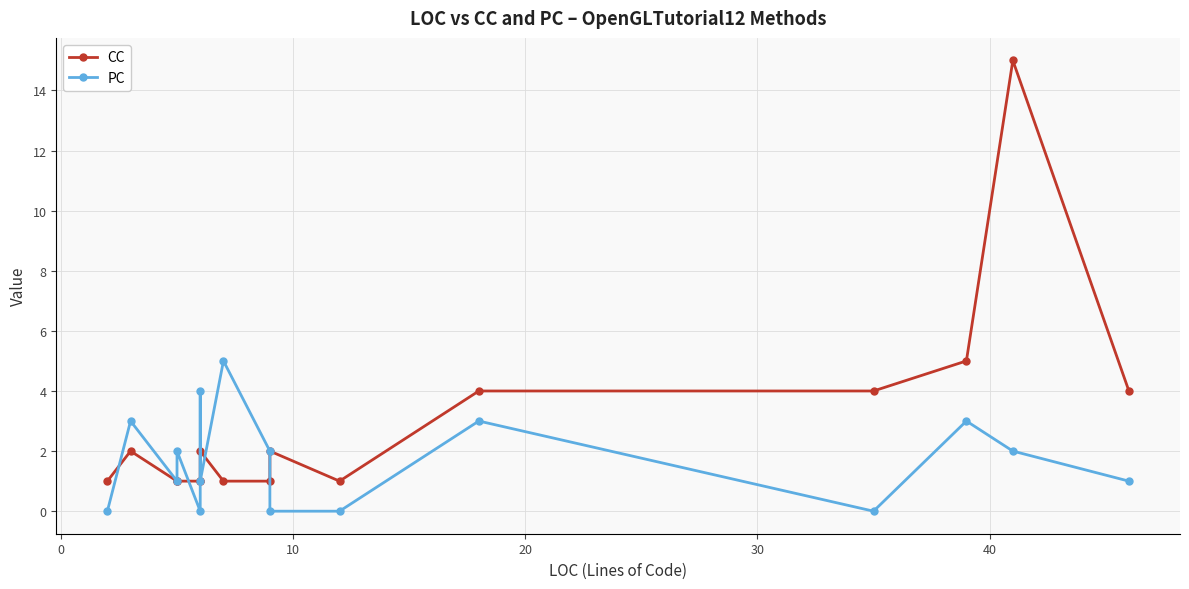

Is the value of PC at 20 greater than the value of CC at 10?

Yes